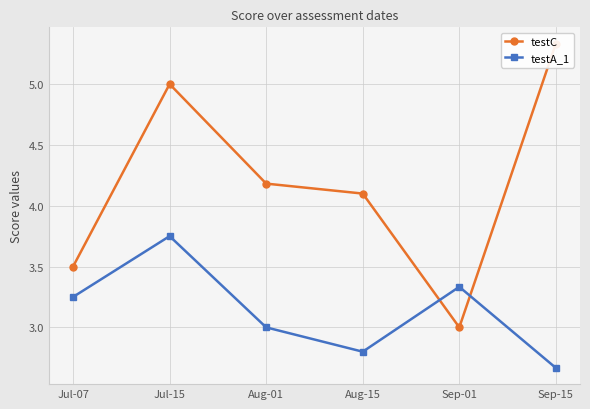

Is the value of testC at Aug-15 greater than the value of testA_1 at Sep-15?

Yes